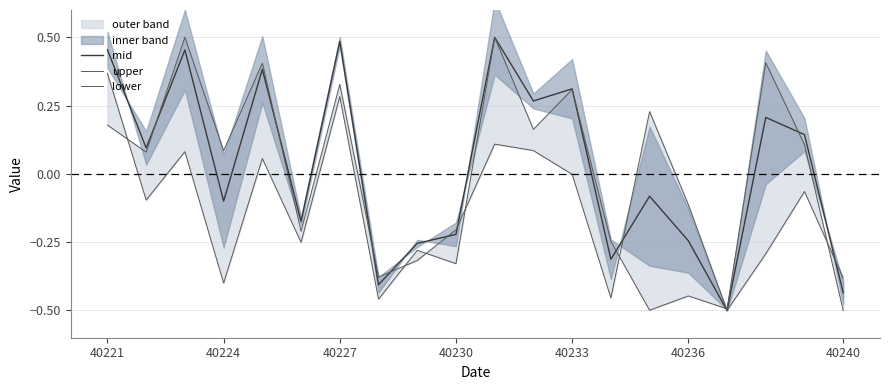

The value of mid at 40233 is 0.2. True or false?

False